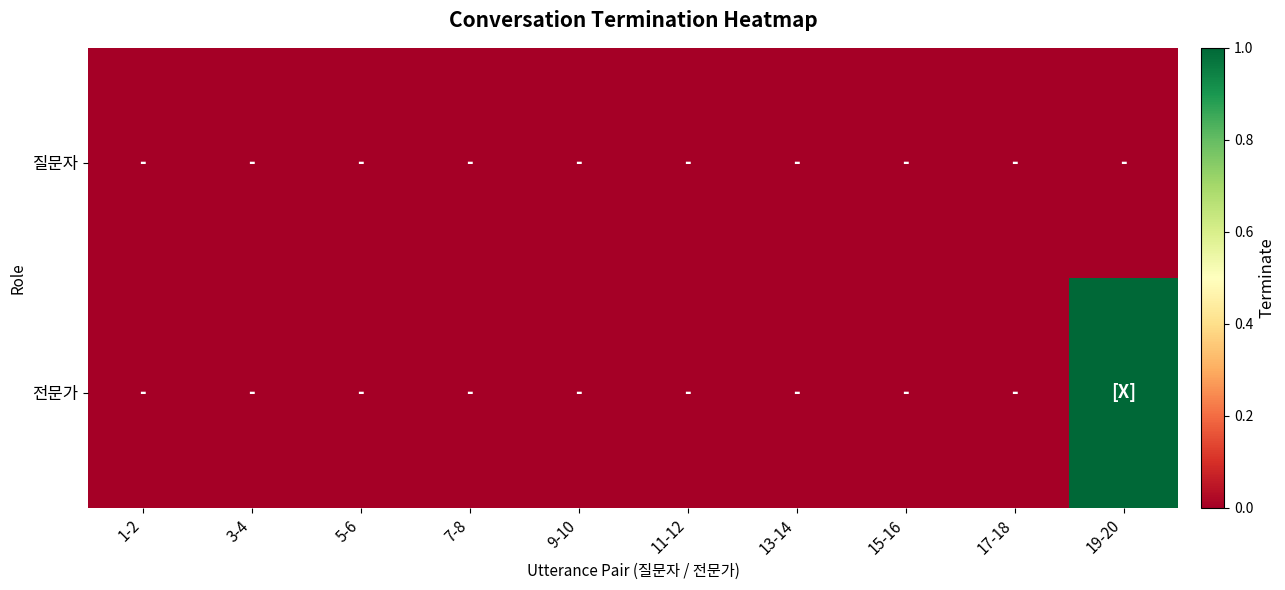

Count the number of categories in the chart.

10